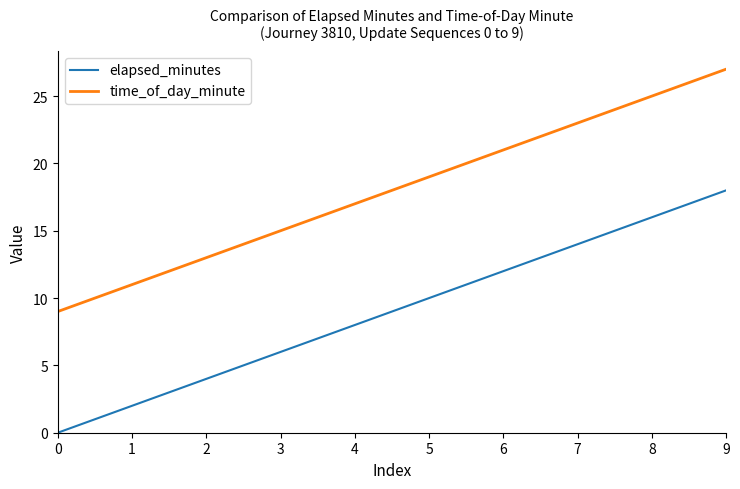

Is the value of elapsed_minutes at 7 greater than the value of time_of_day_minute at 0?

Yes